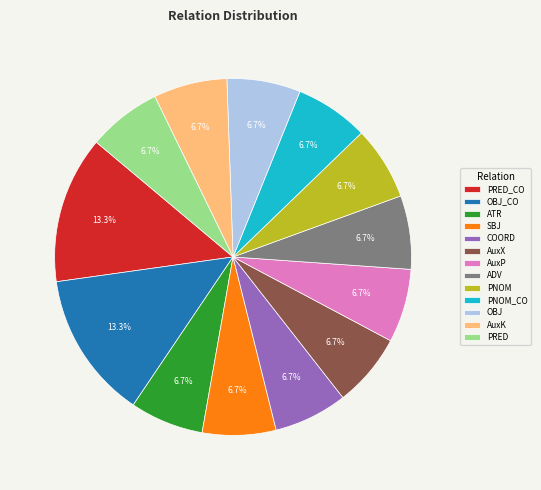

Does PRED represent more than half of the total?

No